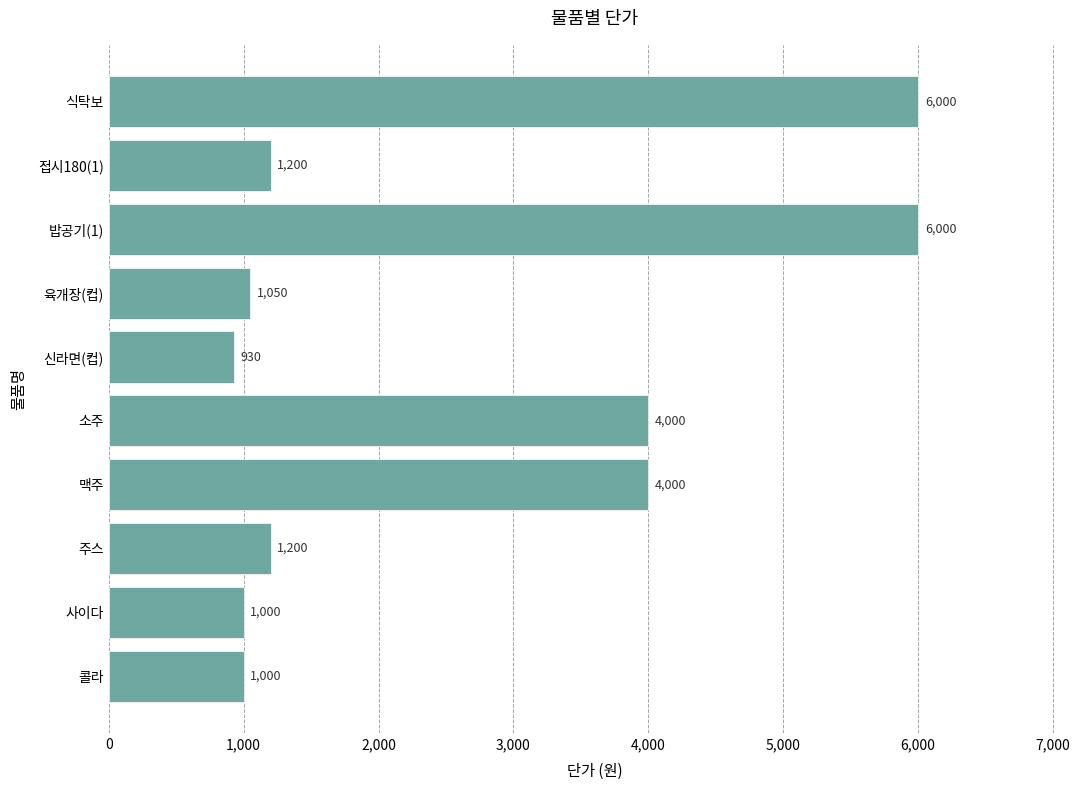

Which label corresponds to the smallest value in the chart?

신라면(컵)